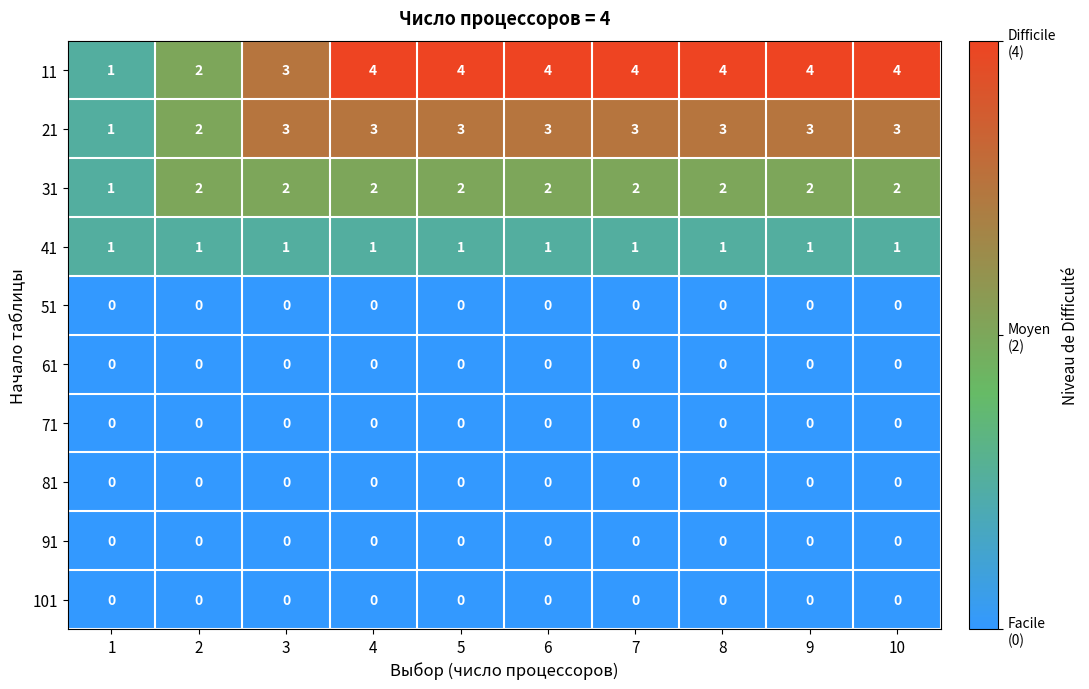

What is the greatest value displayed?

4